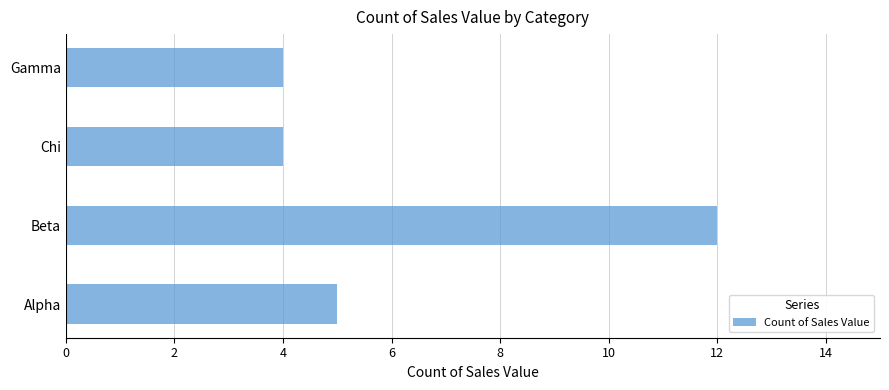

Which label corresponds to the largest value in the chart?

Beta